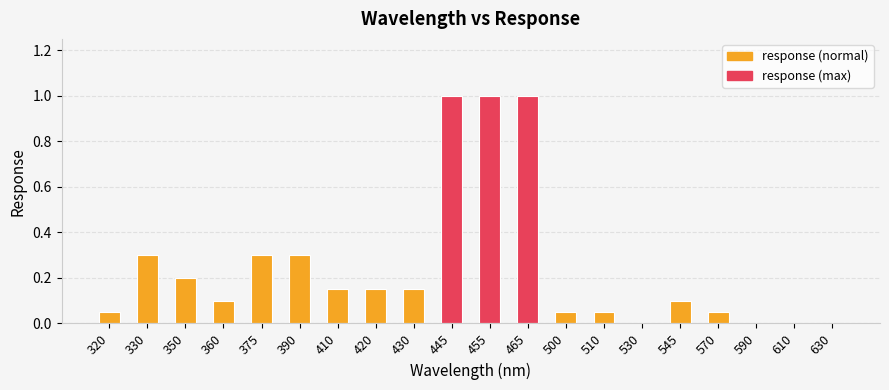

What is the maximum value shown in the chart?

1.0